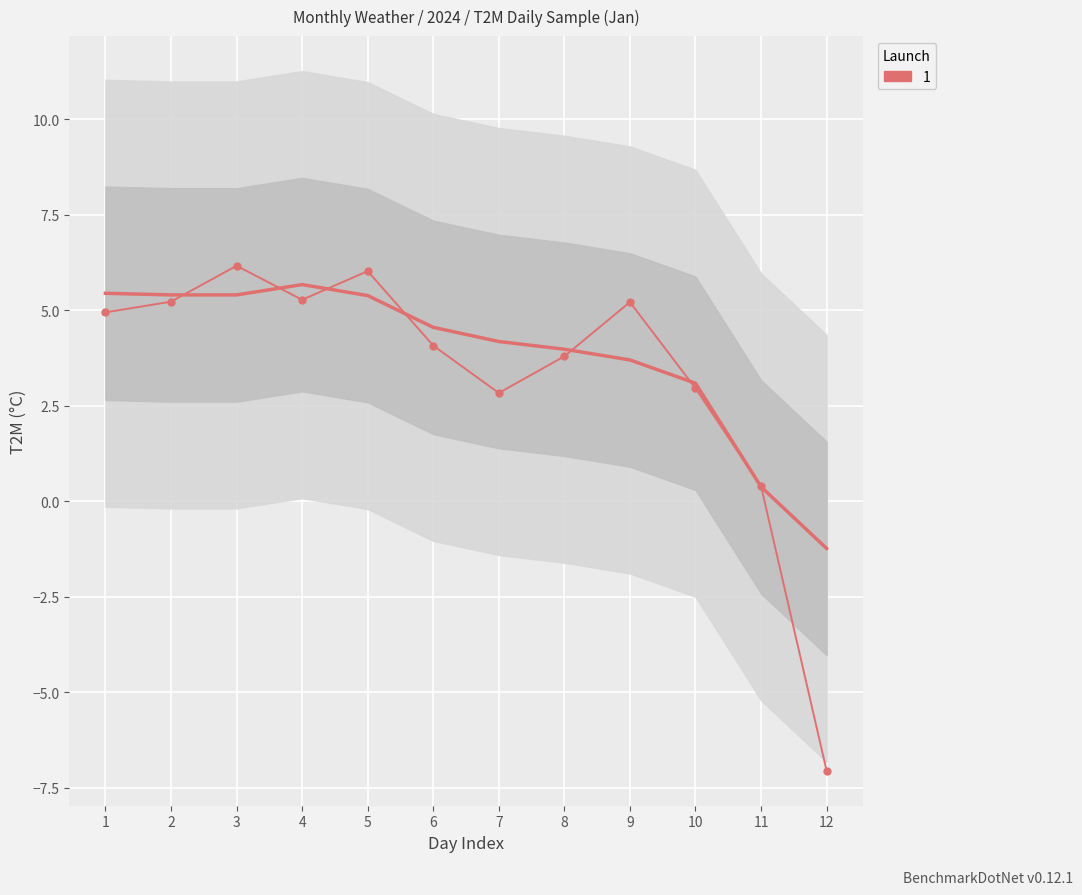

How many negative values are there?

1